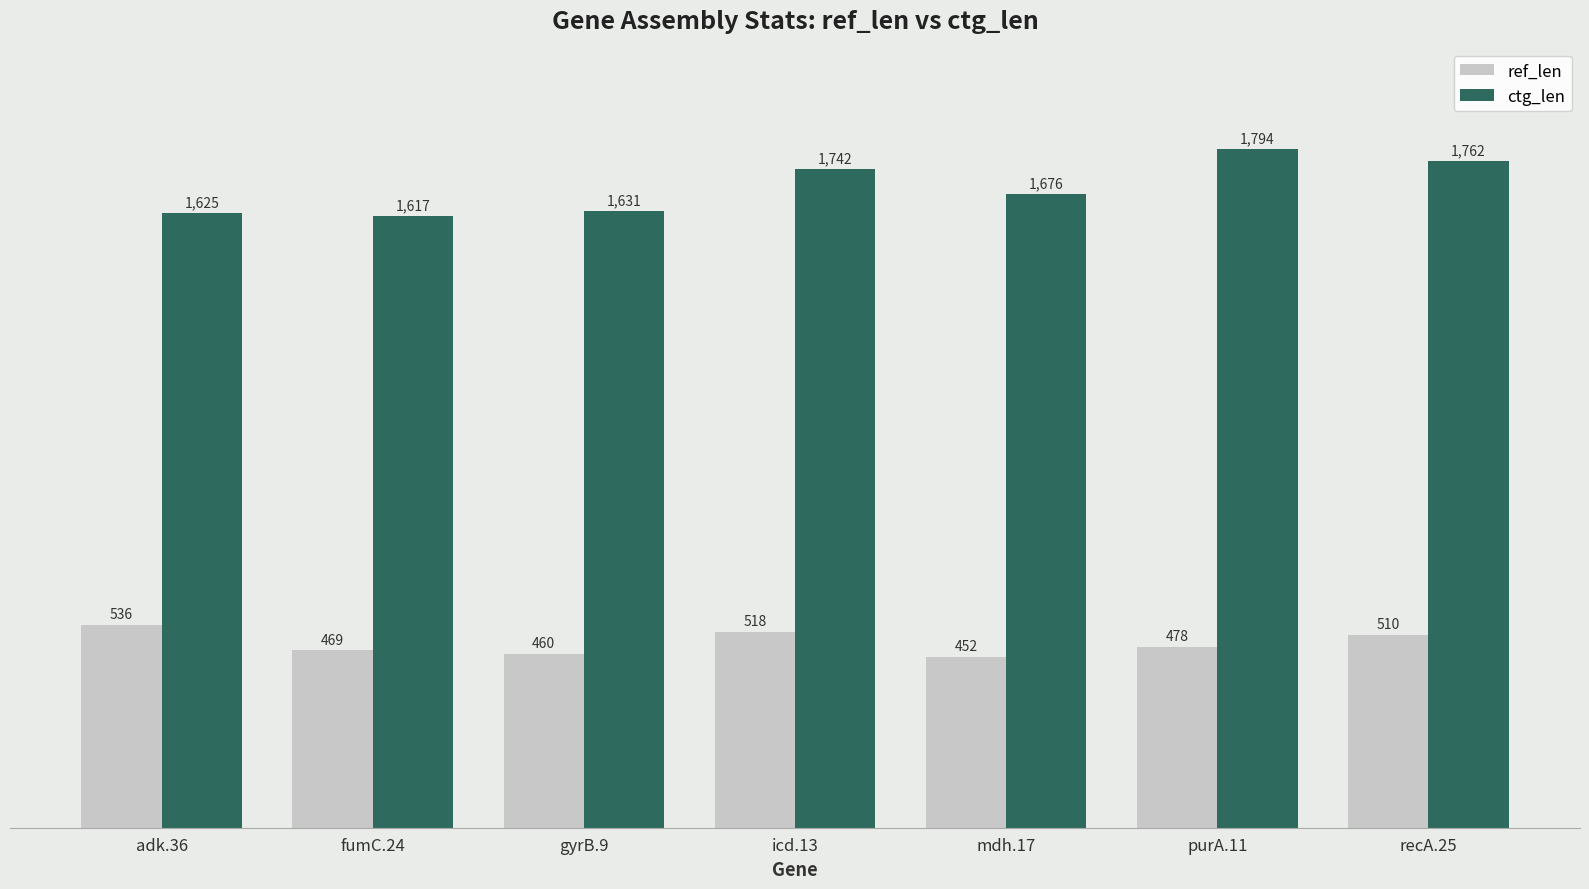

Rank the series at purA.11 from highest to lowest value.

ctg_len, ref_len